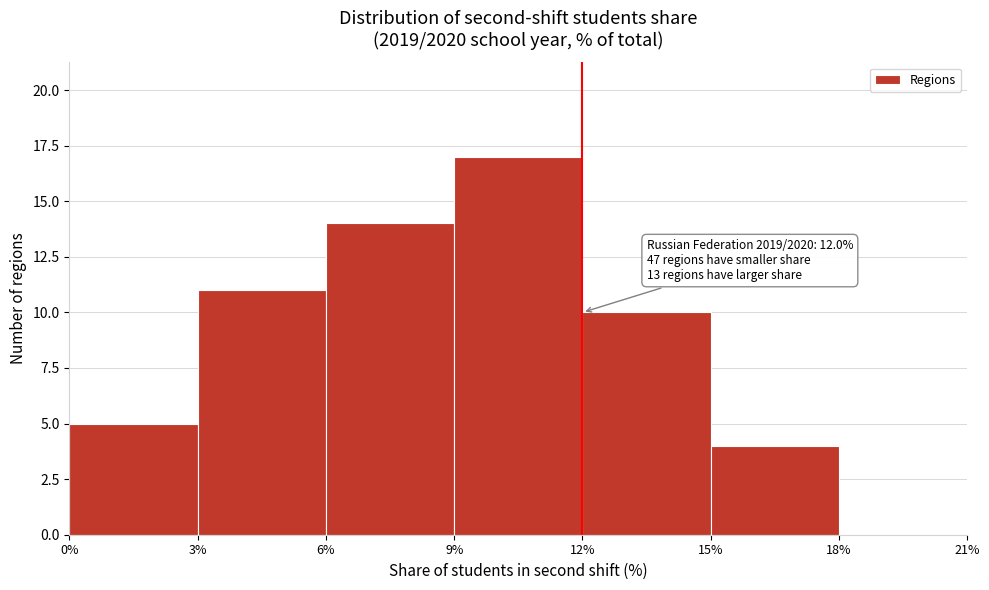

Over which range of the x-axis is the bar tallest?

9% to 12%